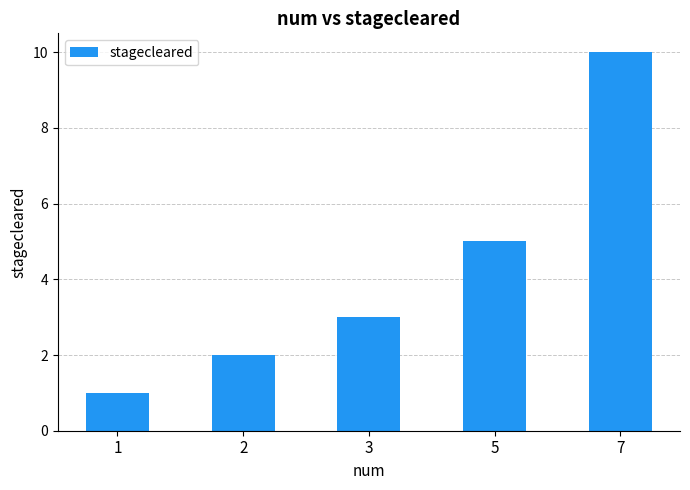

True or false: the data shows 7 at 5.

False